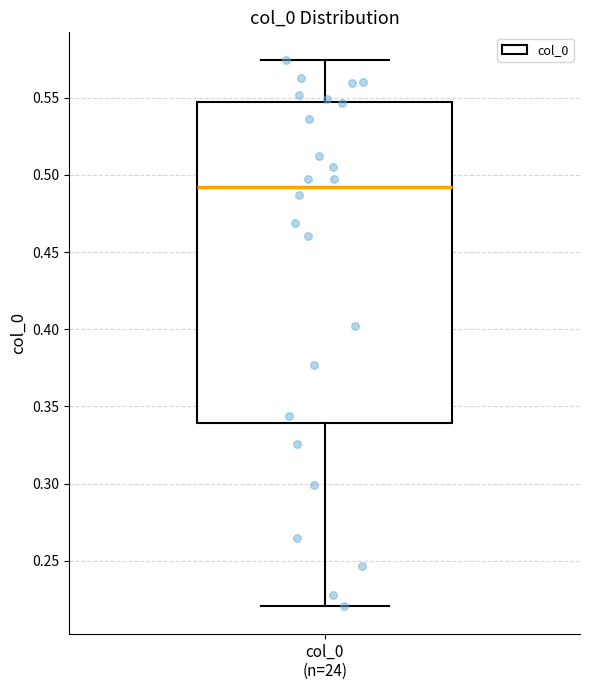

Where is the upper edge of the box for col_0 (n=24) on the y-axis? The values are not printed on the chart, so give them approximately, as read against the axis.

0.545